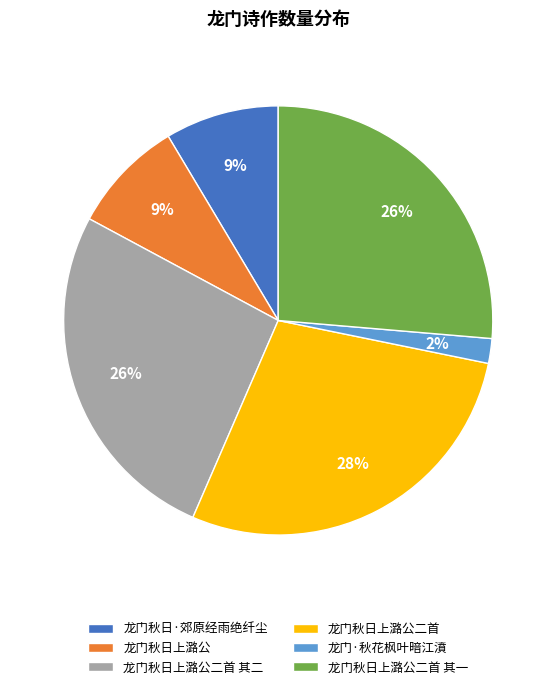

How many slices are in this pie chart?

6